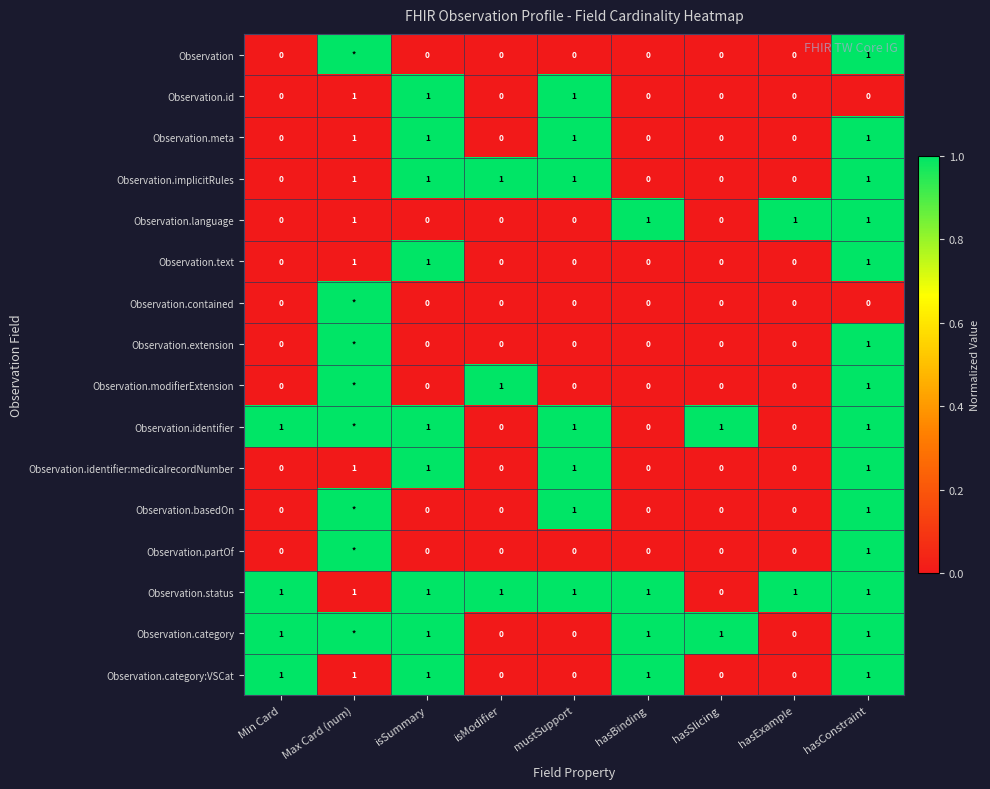

True or false: Observation.text has a value of 0 at hasSlicing.

True